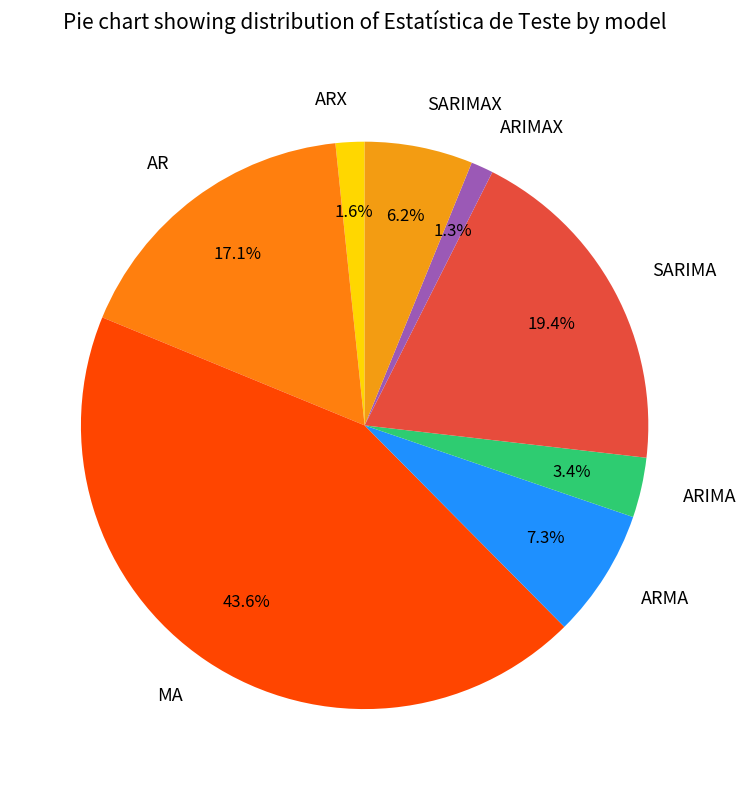

How many segments does this pie chart have?

8